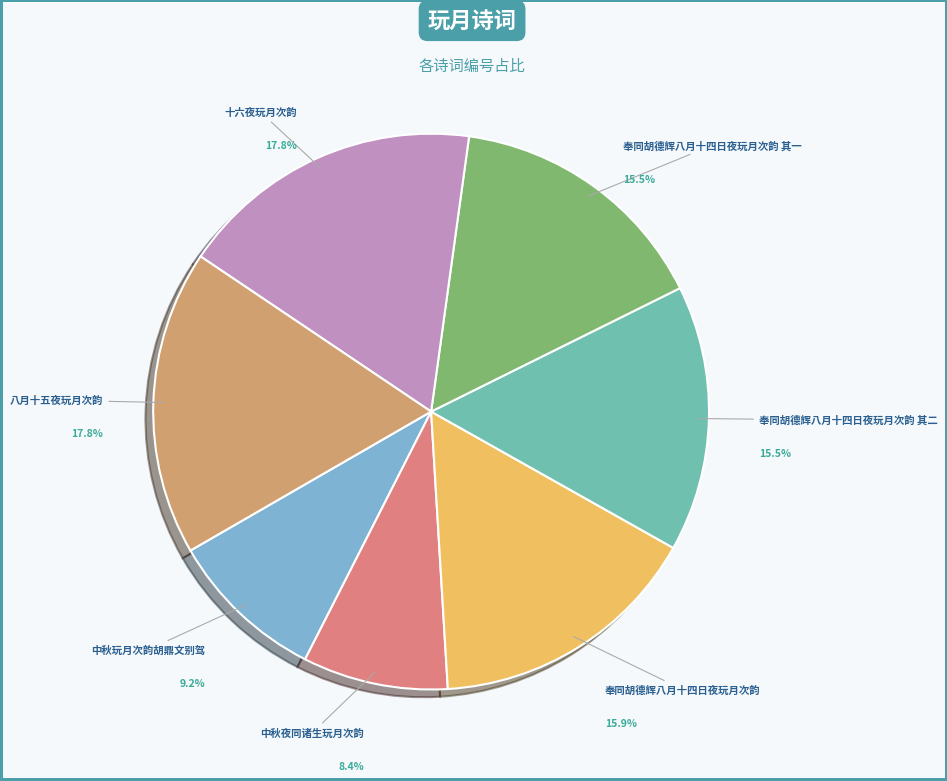

Is there a majority slice in this chart?

No